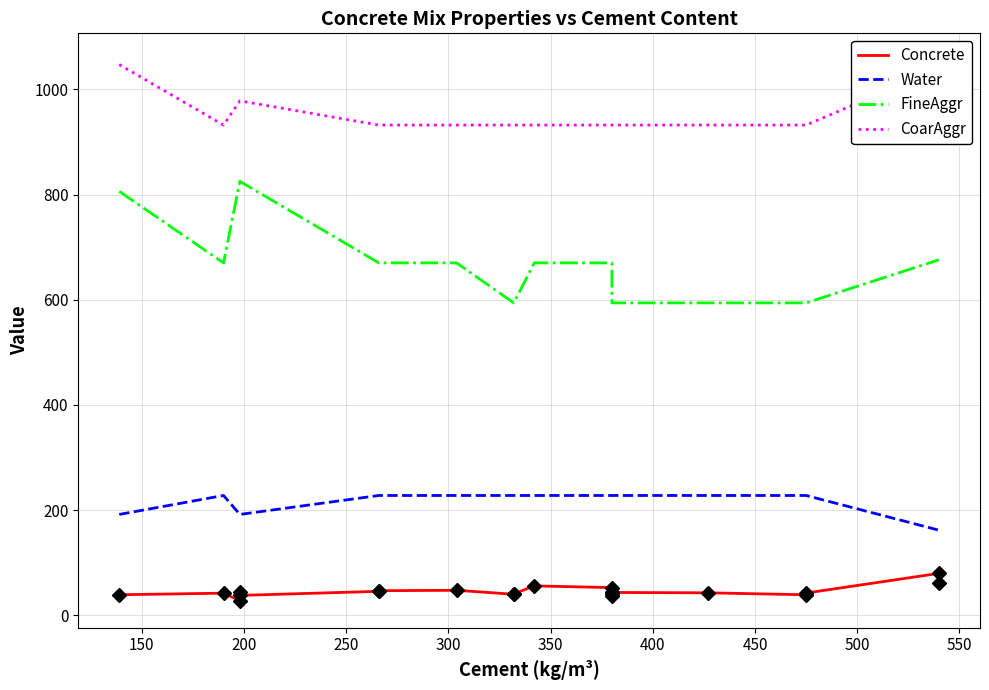

True or false: Concrete and Water intersect in this chart.

False